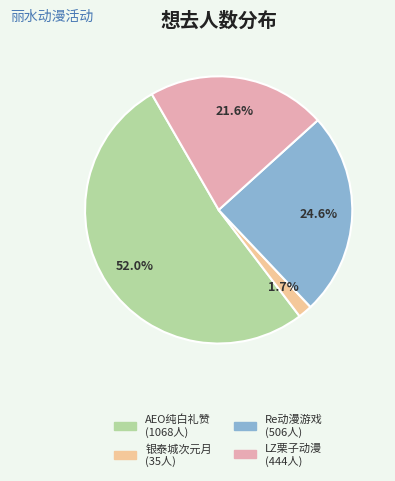

Rank the categories by value from highest to lowest.

AEO纯白礼赞 (1068人), Re动漫游戏 (506人), LZ栗子动漫 (444人), 银泰城次元月 (35人)